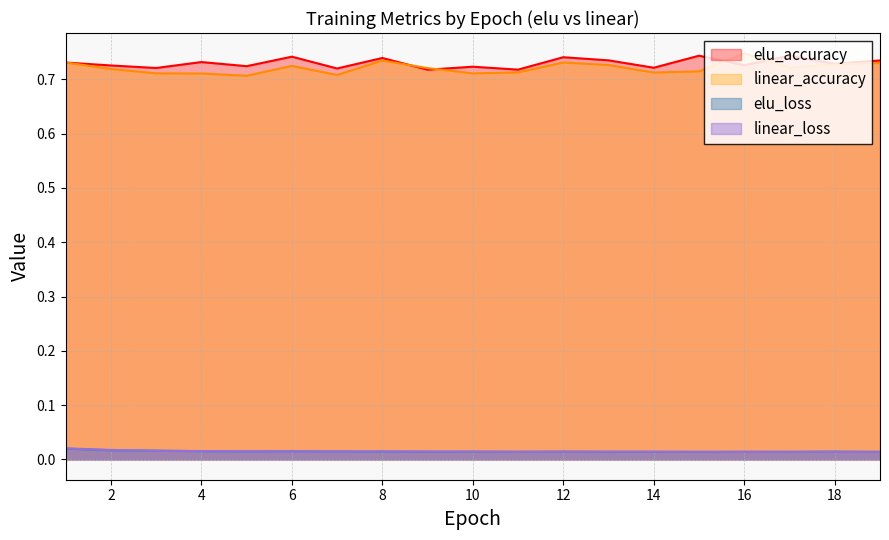

True or false: linear_accuracy has a value of 0.3 at 9.

False